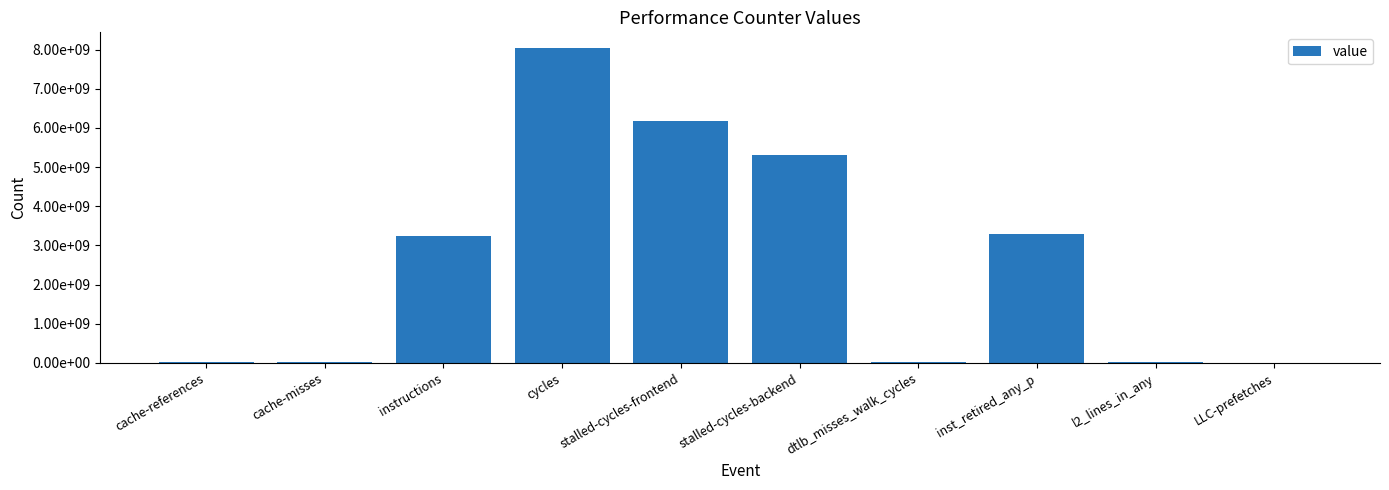

The chart shows a value of 19343222 at cache-misses. True or false?

True